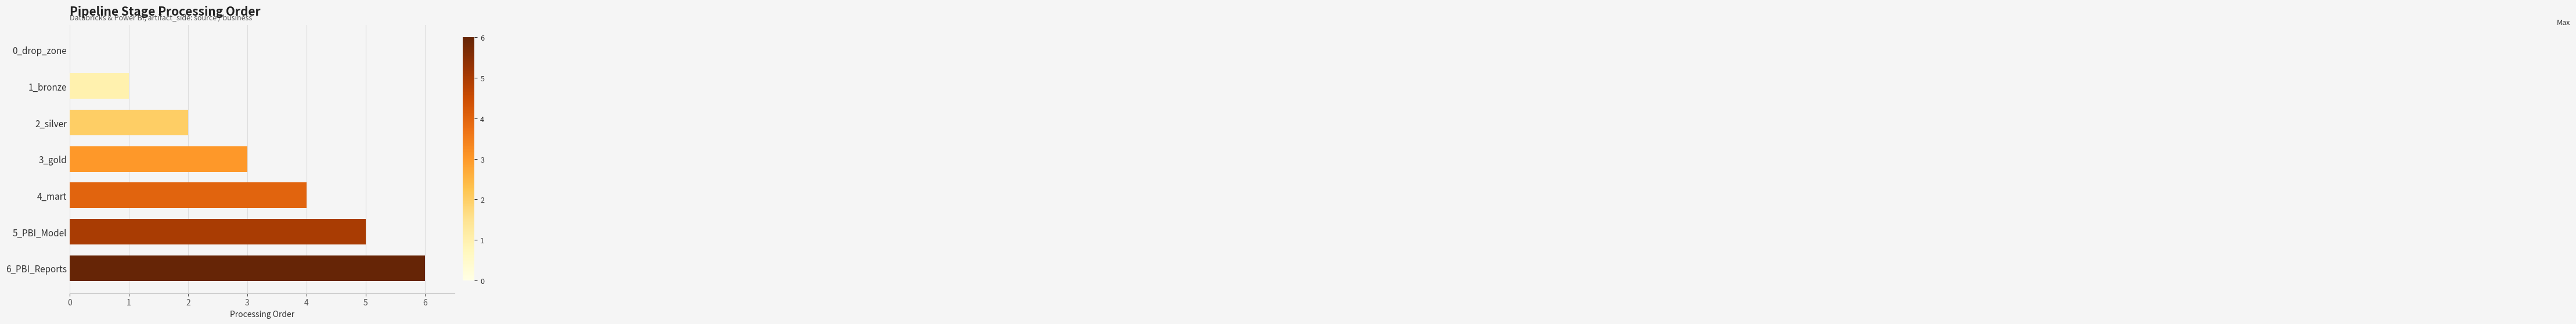

Count the values in the range 1 to 5.

5